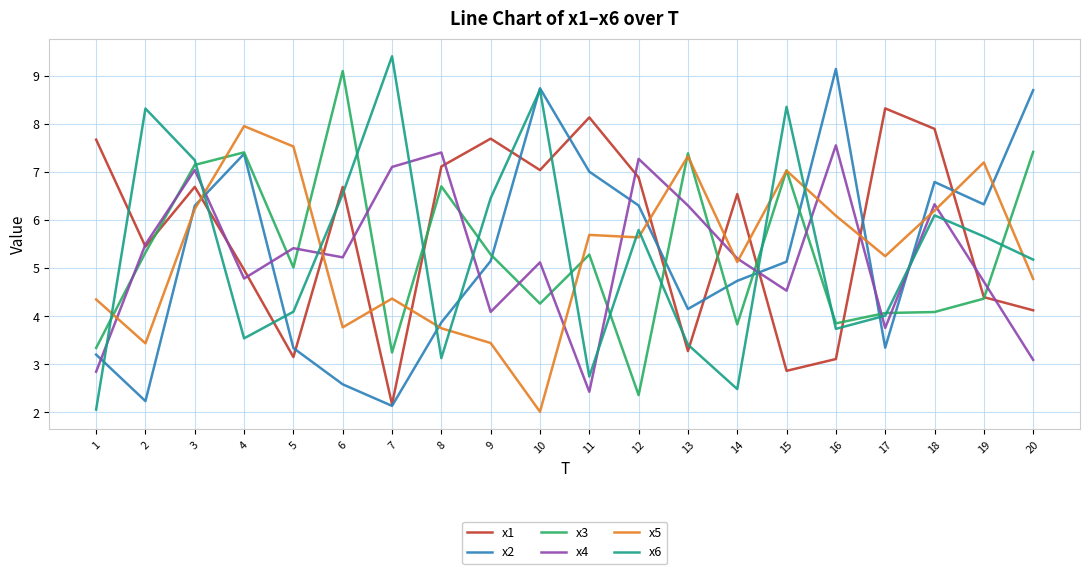

What is the maximum value shown in the chart?

9.4